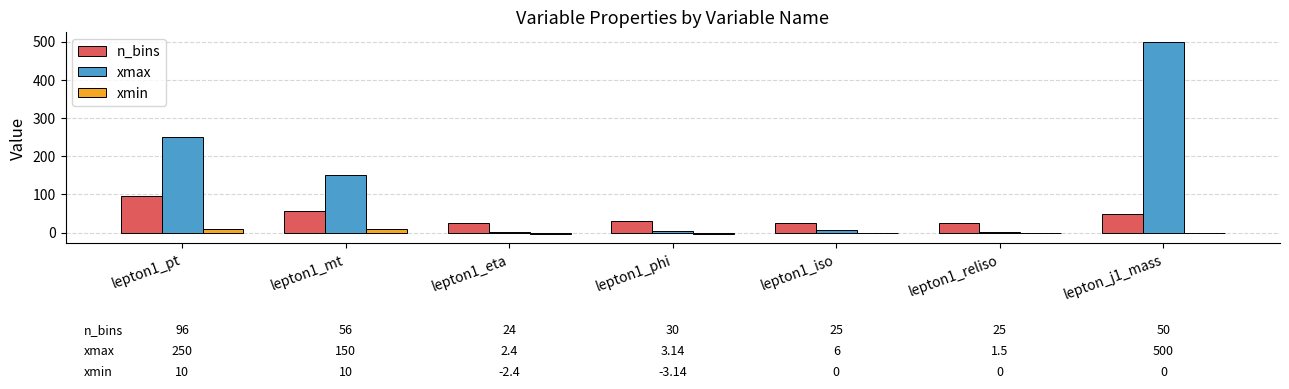

Which series changed the most between lepton1_mt and lepton1_eta?

xmax